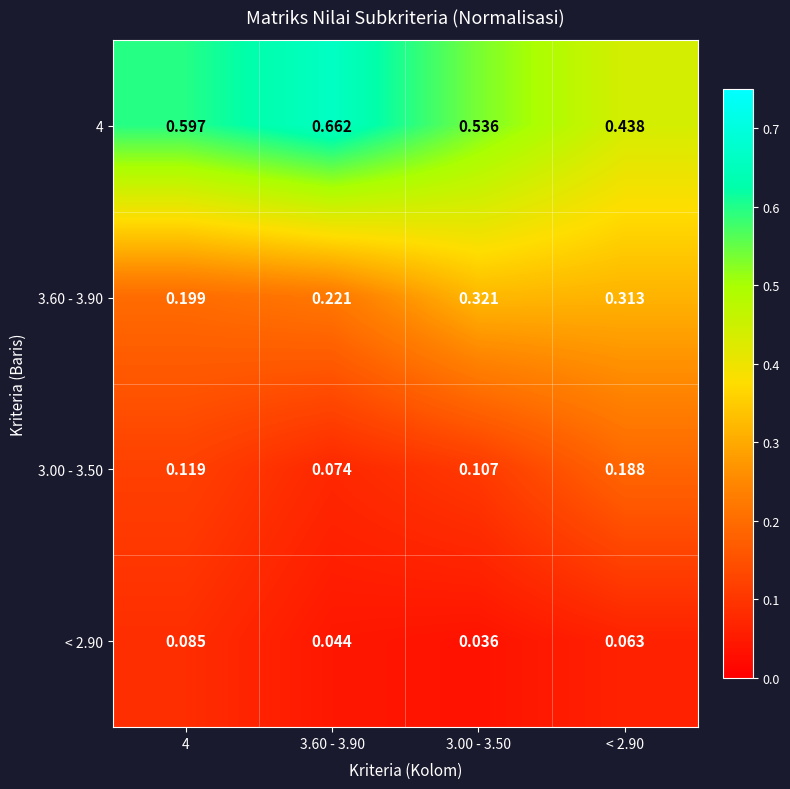

Is the value of 3.60 - 3.90 at 3.60 - 3.90 greater than the value of 3.00 - 3.50 at 4?

Yes